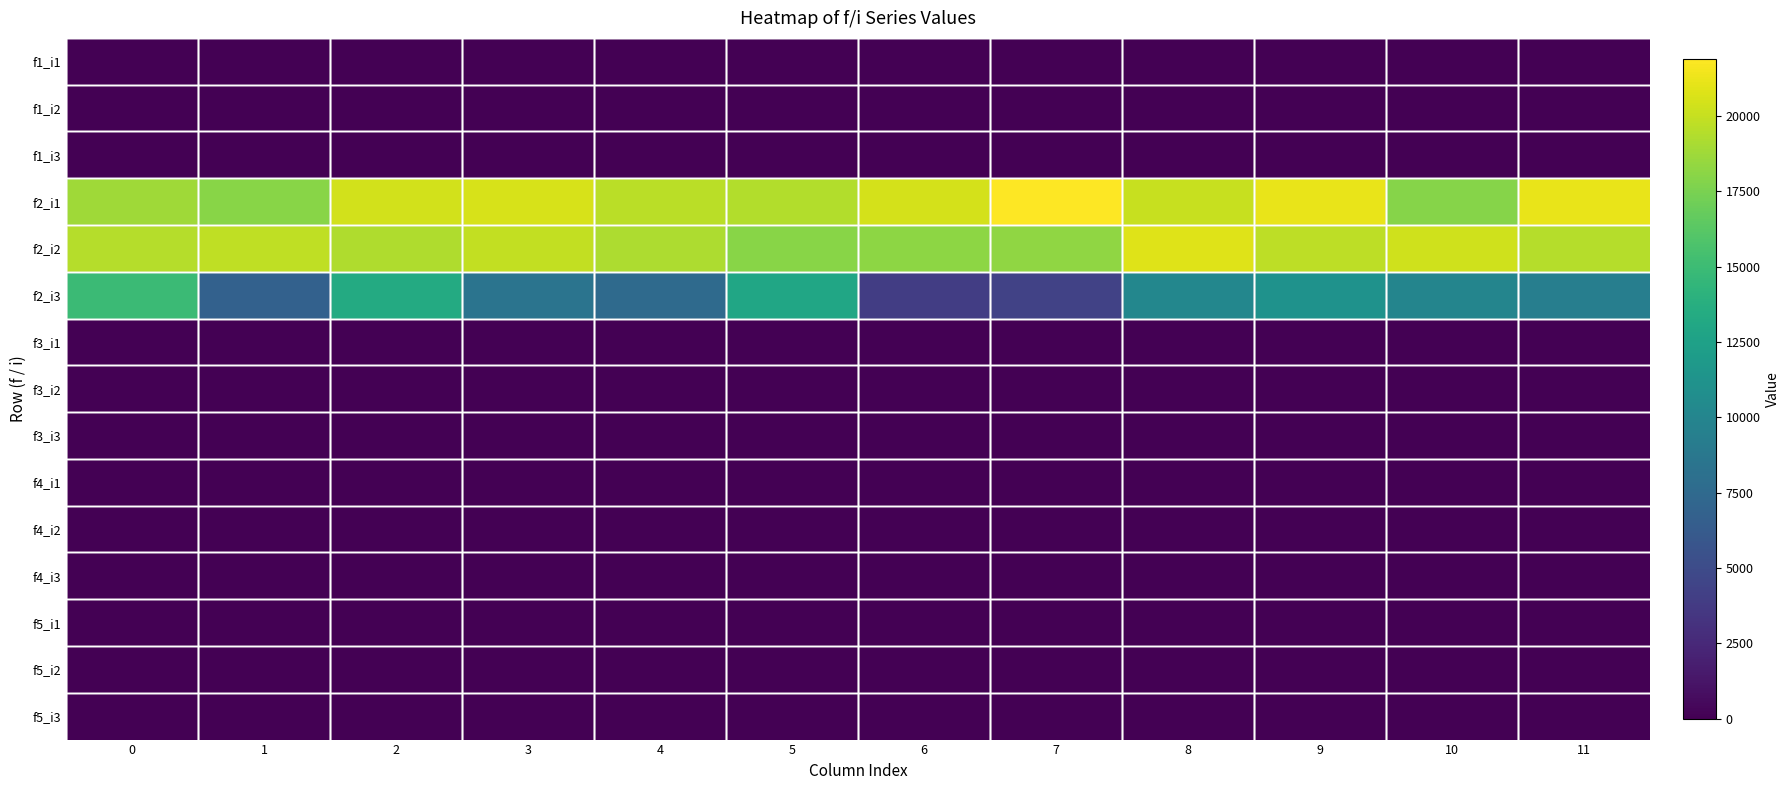

Reading left to right, list all the values displayed in this chart.

f1_i1: 0=0	1=0	2=0	3=0	4=0	5=0	6=0	7=0	8=0	9=0	10=0	11=0
f1_i2: 0=0	1=0	2=0	3=0	4=0	5=0	6=0	7=0	8=0	9=0	10=0	11=0
f1_i3: 0=0	1=0	2=0	3=0	4=0	5=0	6=0	7=0	8=0	9=0	10=0	11=0
f2_i1: 0=18800	1=18000	2=20400	3=20600	4=19600	5=19400	6=20500	7=21900	8=20100	9=21198	10=17900	11=21200
f2_i2: 0=19500	1=19800	2=19300	3=19900	4=19200	5=18000	6=18200	7=18300	8=20800	9=19700	10=20300	11=19500
f2_i3: 0=14900	1=6800	2=13400	3=8400	4=7600	5=13000	6=4000	7=4300	8=10100	9=11201	10=10000	11=9400
f3_i1: 0=0	1=0	2=0	3=0	4=0	5=0	6=0	7=0	8=0	9=0	10=0	11=0
f3_i2: 0=0	1=0	2=0	3=0	4=0	5=0	6=0	7=0	8=0	9=0	10=0	11=0
f3_i3: 0=0	1=0	2=0	3=0	4=0	5=0	6=0	7=0	8=0	9=0	10=0	11=0
f4_i1: 0=0	1=0	2=0	3=0	4=0	5=0	6=0	7=0	8=0	9=0	10=0	11=0
f4_i2: 0=0	1=0	2=0	3=0	4=0	5=0	6=0	7=0	8=0	9=0	10=0	11=0
f4_i3: 0=0	1=0	2=0	3=0	4=0	5=0	6=0	7=0	8=0	9=0	10=0	11=0
f5_i1: 0=0	1=0	2=0	3=0	4=0	5=0	6=0	7=0	8=0	9=0	10=0	11=0
f5_i2: 0=0	1=0	2=0	3=0	4=0	5=0	6=0	7=0	8=0	9=0	10=0	11=0
f5_i3: 0=0	1=0	2=0	3=0	4=0	5=0	6=0	7=0	8=0	9=0	10=0	11=0